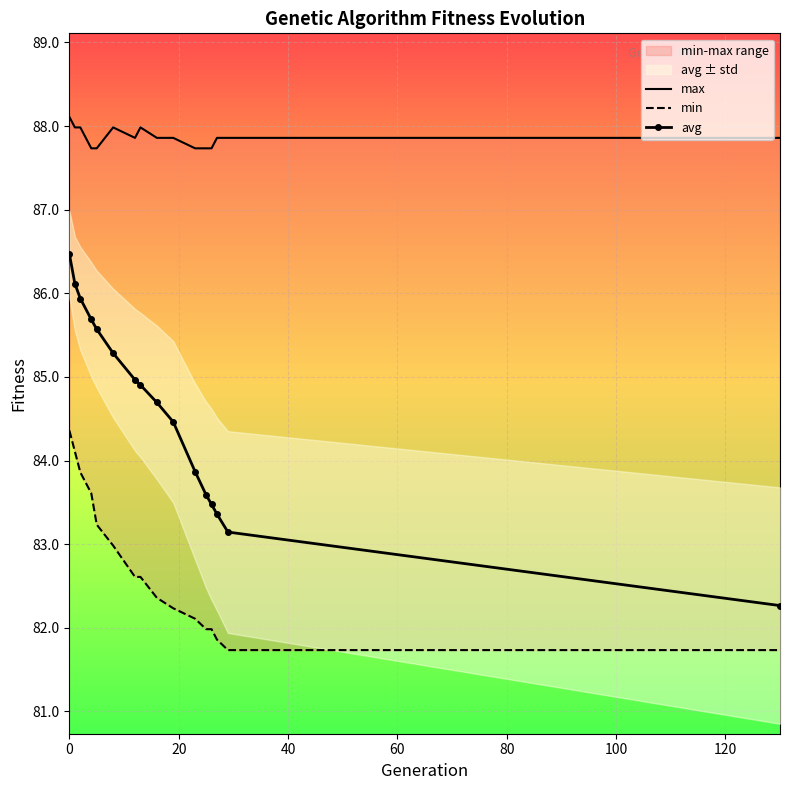

Reading left to right, list all the values displayed in this chart.

max: 88.1	88.0	88.0	87.7	87.7	88.0	87.9	88.0	87.9	87.9	87.7	87.7	87.7	87.9	87.9	87.9
min: 84.4	84.1	83.9	83.6	83.2	83.0	82.6	82.6	82.4	82.2	82.1	82.0	82.0	81.9	81.7	81.7
avg: 86.5	86.1	85.9	85.7	85.6	85.3	85.0	84.9	84.7	84.5	83.9	83.6	83.5	83.4	83.1	82.3